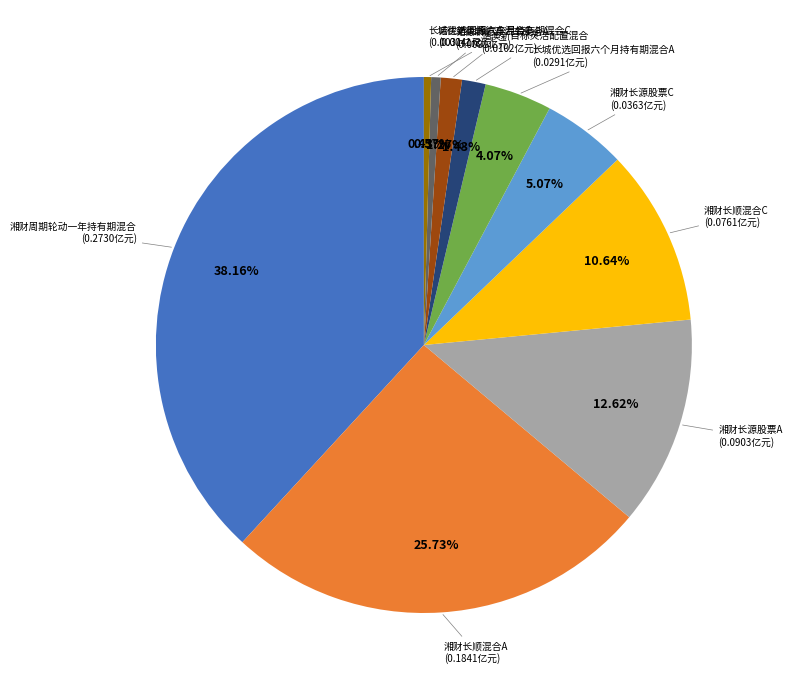

Is there a majority slice in this chart?

No